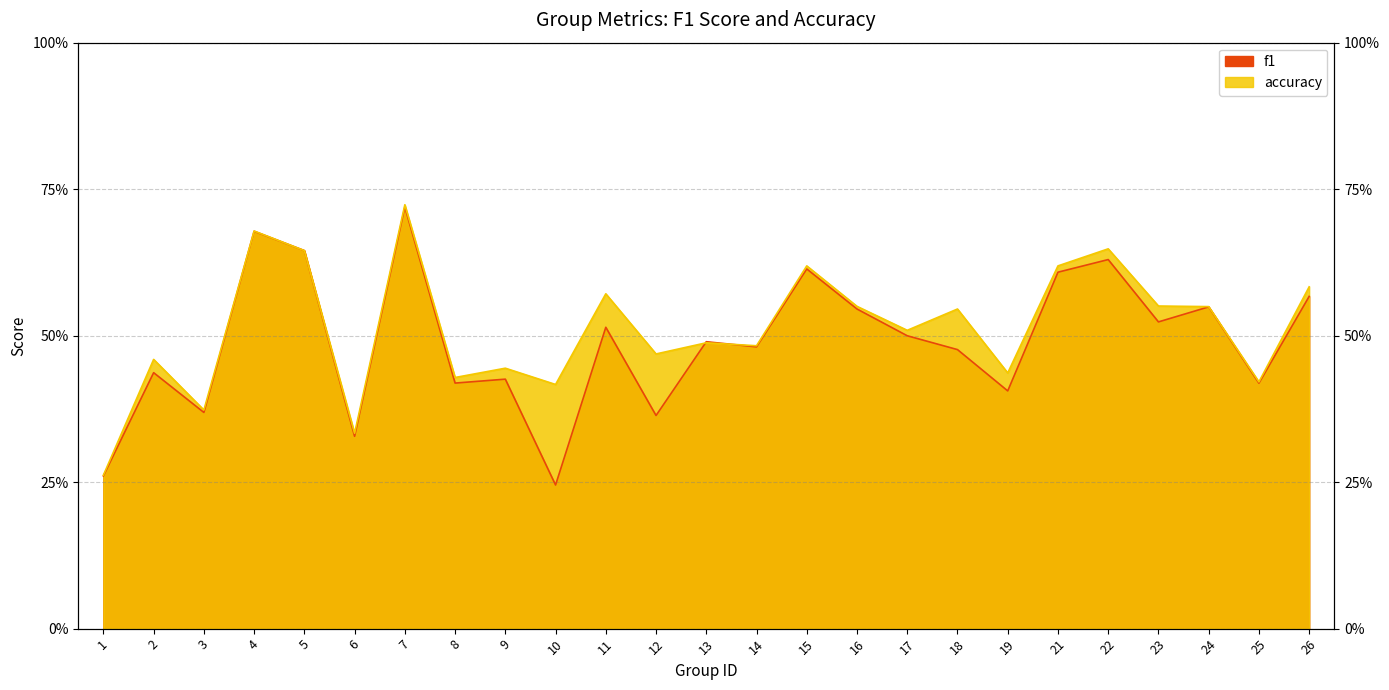

Which has a higher value, 25 or 1?

25